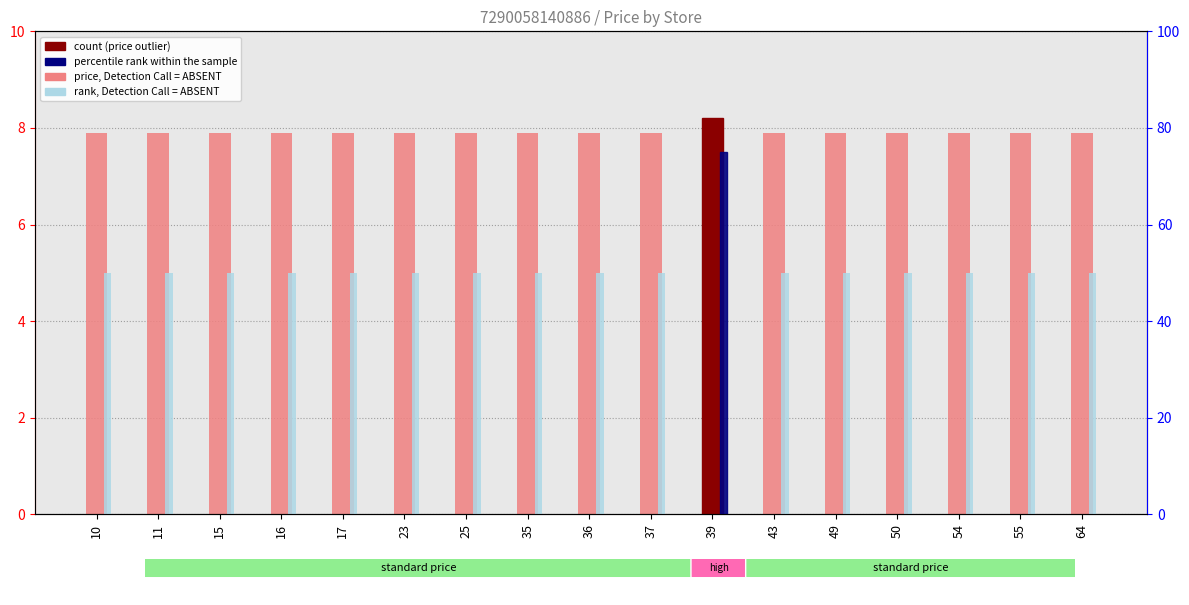

What is the sum of all rank, Detection Call = ABSENT values?

875.0